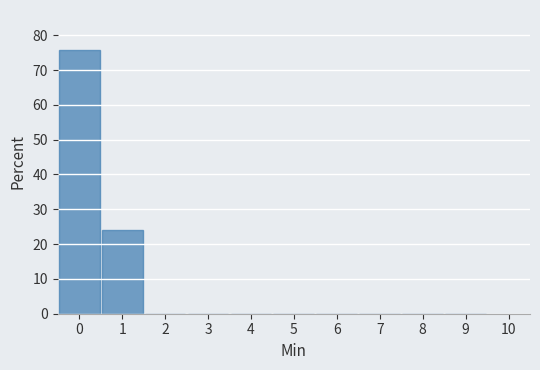

Reading left to right, list every bar in this chart as the range it spans on the x-axis followed by its height. The values are not printed on the chart, so give them approximately, as read against the axis.

-0.5 to 0.5: 76
0.5 to 1.5: 24
1.5 to 2.5: 0
2.5 to 3.5: 0
3.5 to 4.5: 0
4.5 to 5.5: 0
5.5 to 6.5: 0
6.5 to 7.5: 0
7.5 to 8.5: 0
8.5 to 9.5: 0